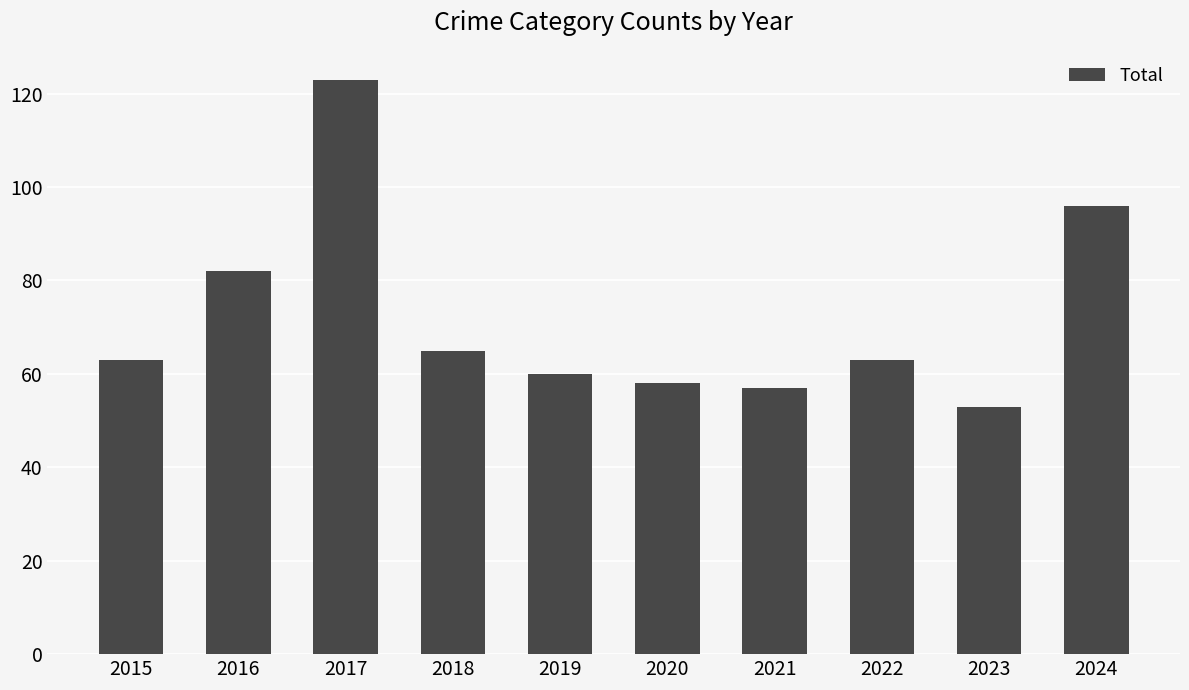

Which label corresponds to the largest value in the chart?

2017